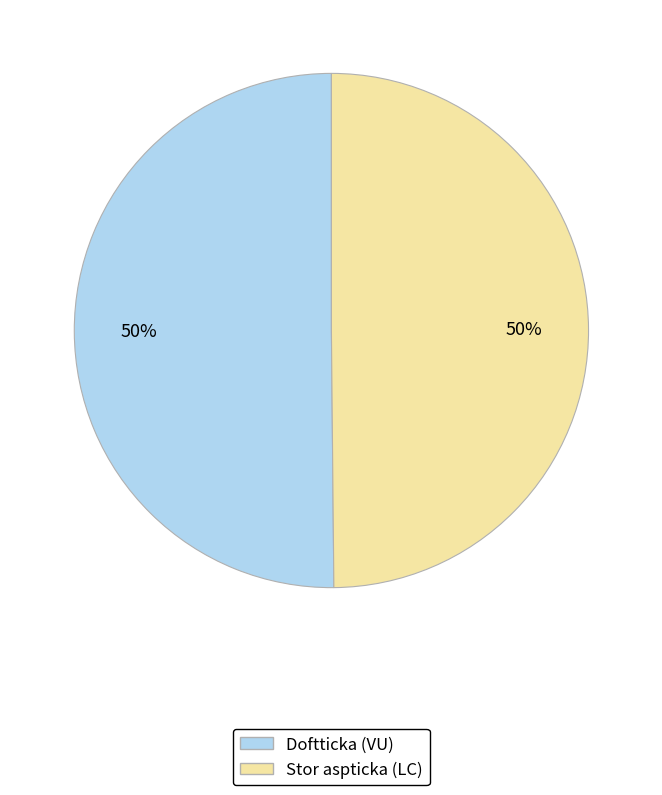

To the nearest percent, what is the average slice percentage?

50%